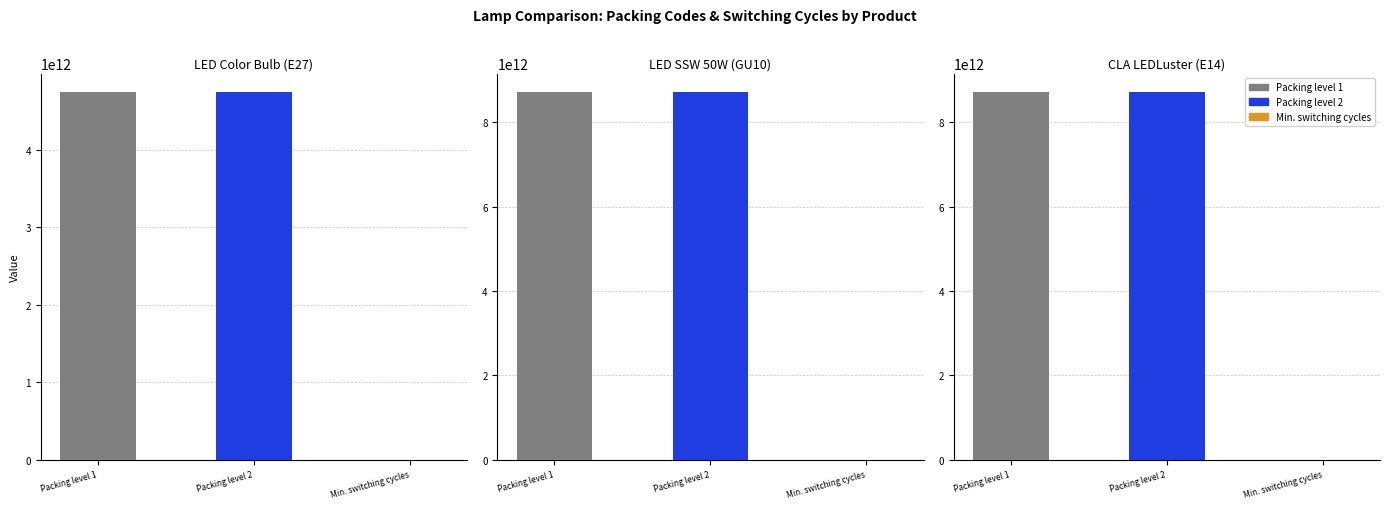

Rank the series at LED SSW 50W (GU10) from lowest to highest value.

Min. switching cycles, Packing level 1, Packing level 2